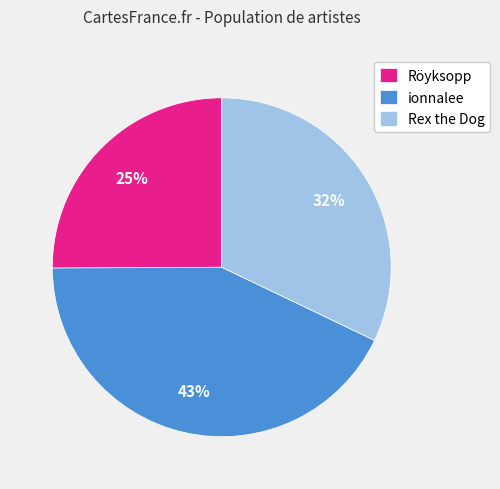

Between ionnalee and Rex the Dog, which is larger?

ionnalee